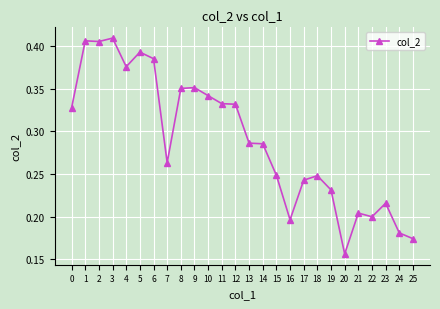

How many values are between 0 and 1?

26